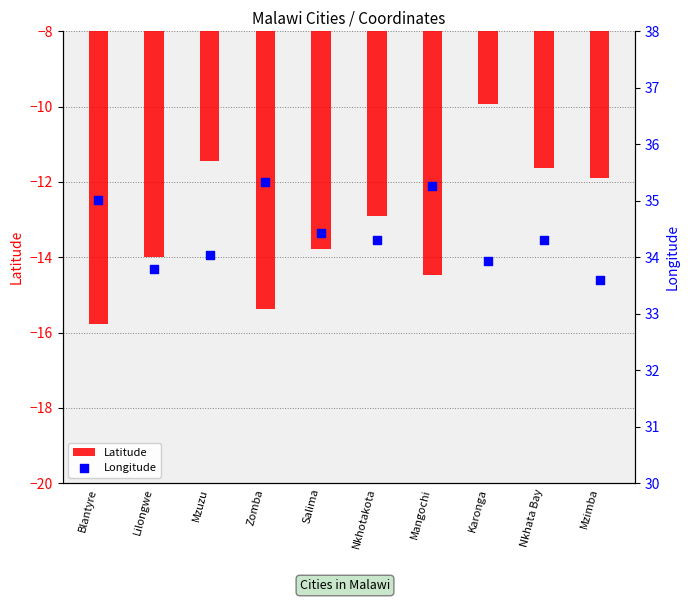

Which series reaches the maximum Y coordinate?

Longitude